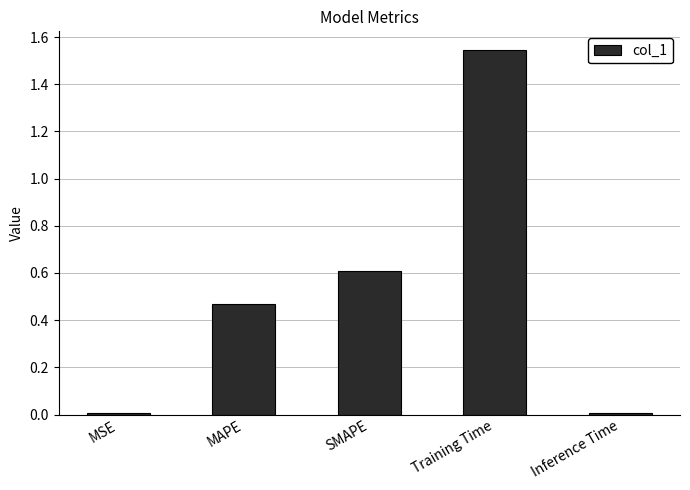

What is the label of the 3rd bar from the left?

SMAPE